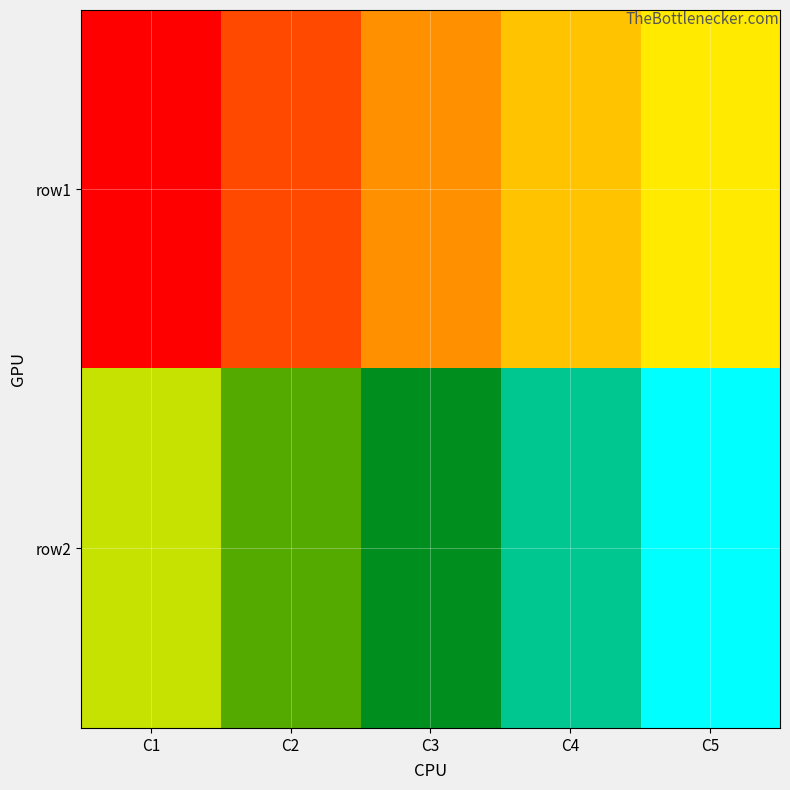

Rank the series by their maximum value, from highest to lowest.

row2, row1